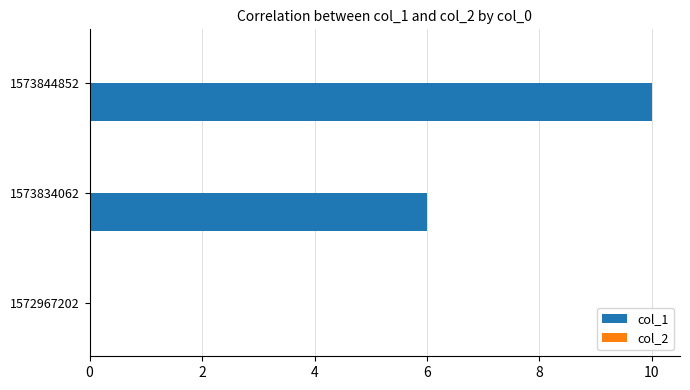

Are the bars horizontal?

Yes